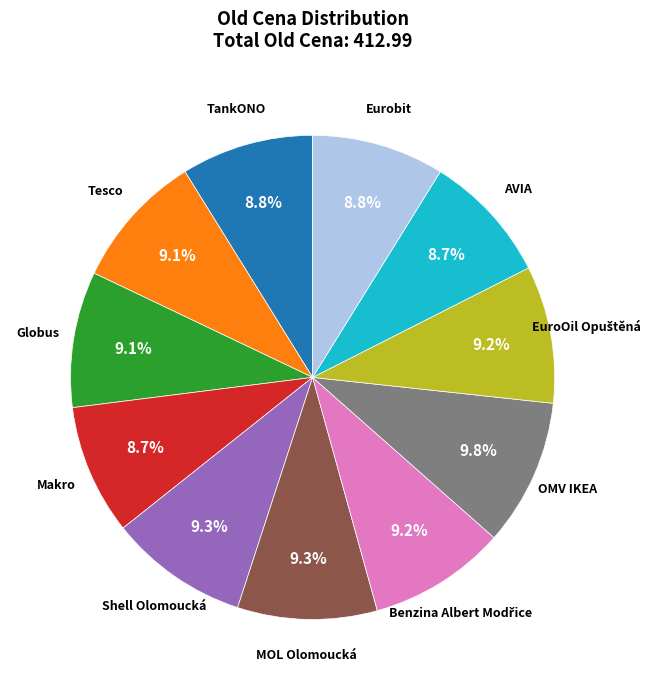

Is there any slice that represents more than half of the pie?

No